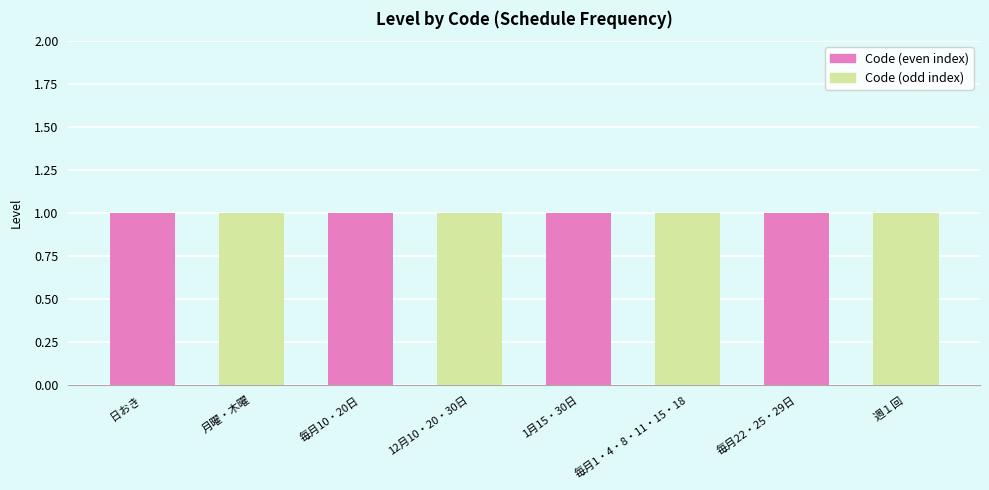

Between 12月10・20・30日 and 1月15・30日, which series saw the biggest shift?

Code (even)